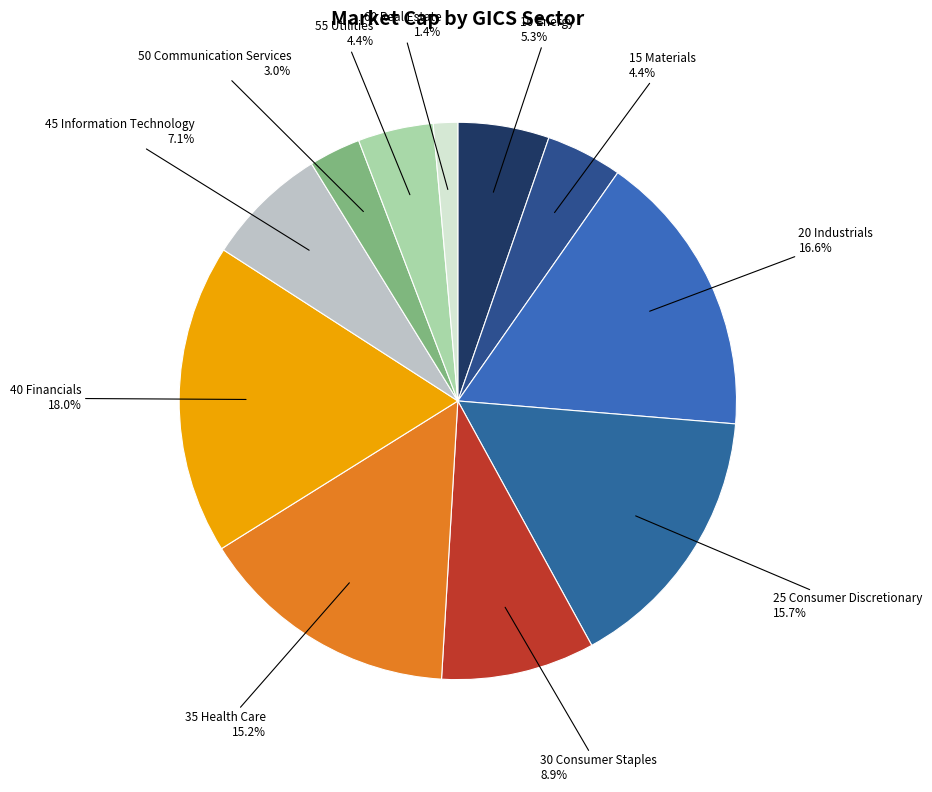

How many slices are in this pie chart?

11